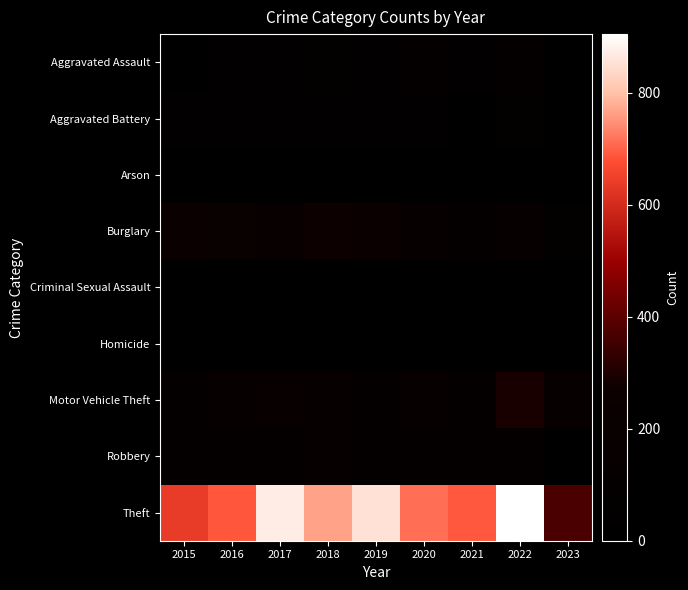

Reading left to right, transcribe all the data shown in this chart.

Aggravated Assault: 2015=31	2016=50	2017=59	2018=72	2019=61	2020=88	2021=58	2022=89	2023=39
Aggravated Battery: 2015=50	2016=60	2017=54	2018=52	2019=45	2020=48	2021=43	2022=66	2023=39
Arson: 2015=3	2016=3	2017=1	2018=6	2019=5	2020=4	2021=6	2022=7	2023=0
Burglary: 2015=236	2016=194	2017=192	2018=257	2019=221	2020=167	2021=117	2022=161	2023=73
Criminal Sexual Assault: 2015=13	2016=19	2017=19	2018=19	2019=29	2020=12	2021=24	2022=19	2023=9
Homicide: 2015=4	2016=8	2017=2	2018=5	2019=3	2020=6	2021=2	2022=6	2023=2
Motor Vehicle Theft: 2015=125	2016=163	2017=191	2018=164	2019=125	2020=134	2021=113	2022=291	2023=151
Robbery: 2015=87	2016=123	2017=115	2018=130	2019=89	2020=94	2021=95	2022=125	2023=40
Theft: 2015=641	2016=689	2017=873	2018=767	2019=855	2020=714	2021=691	2022=905	2023=372